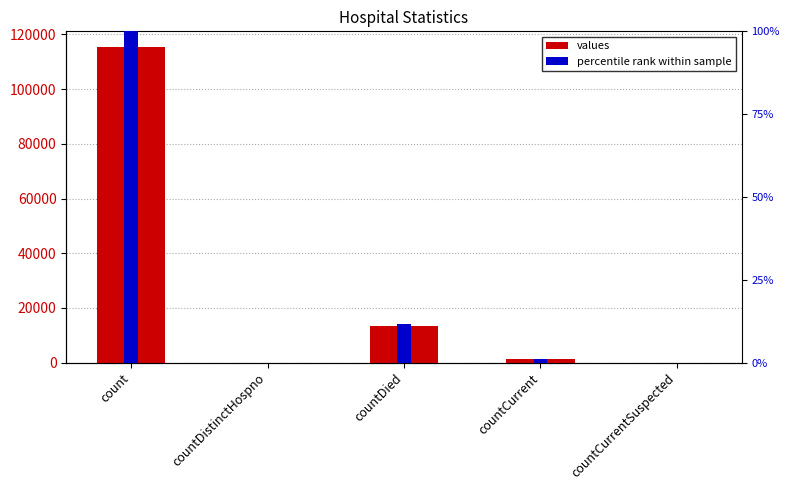

The percentile rank within sample series shows 144.9 at count. True or false?

False